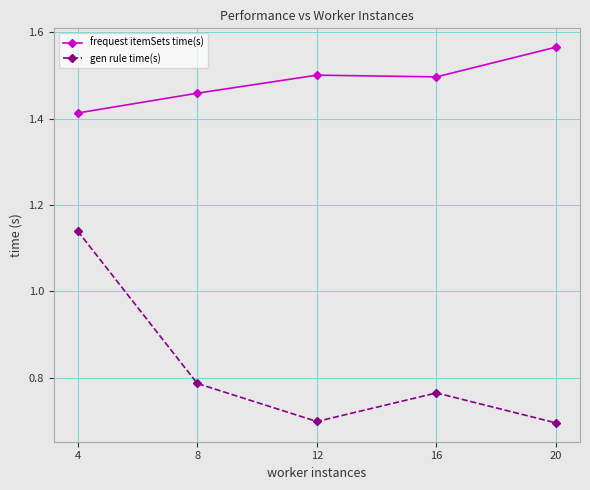

Which category has the highest value in the frequest itemSets time(s) series?

20